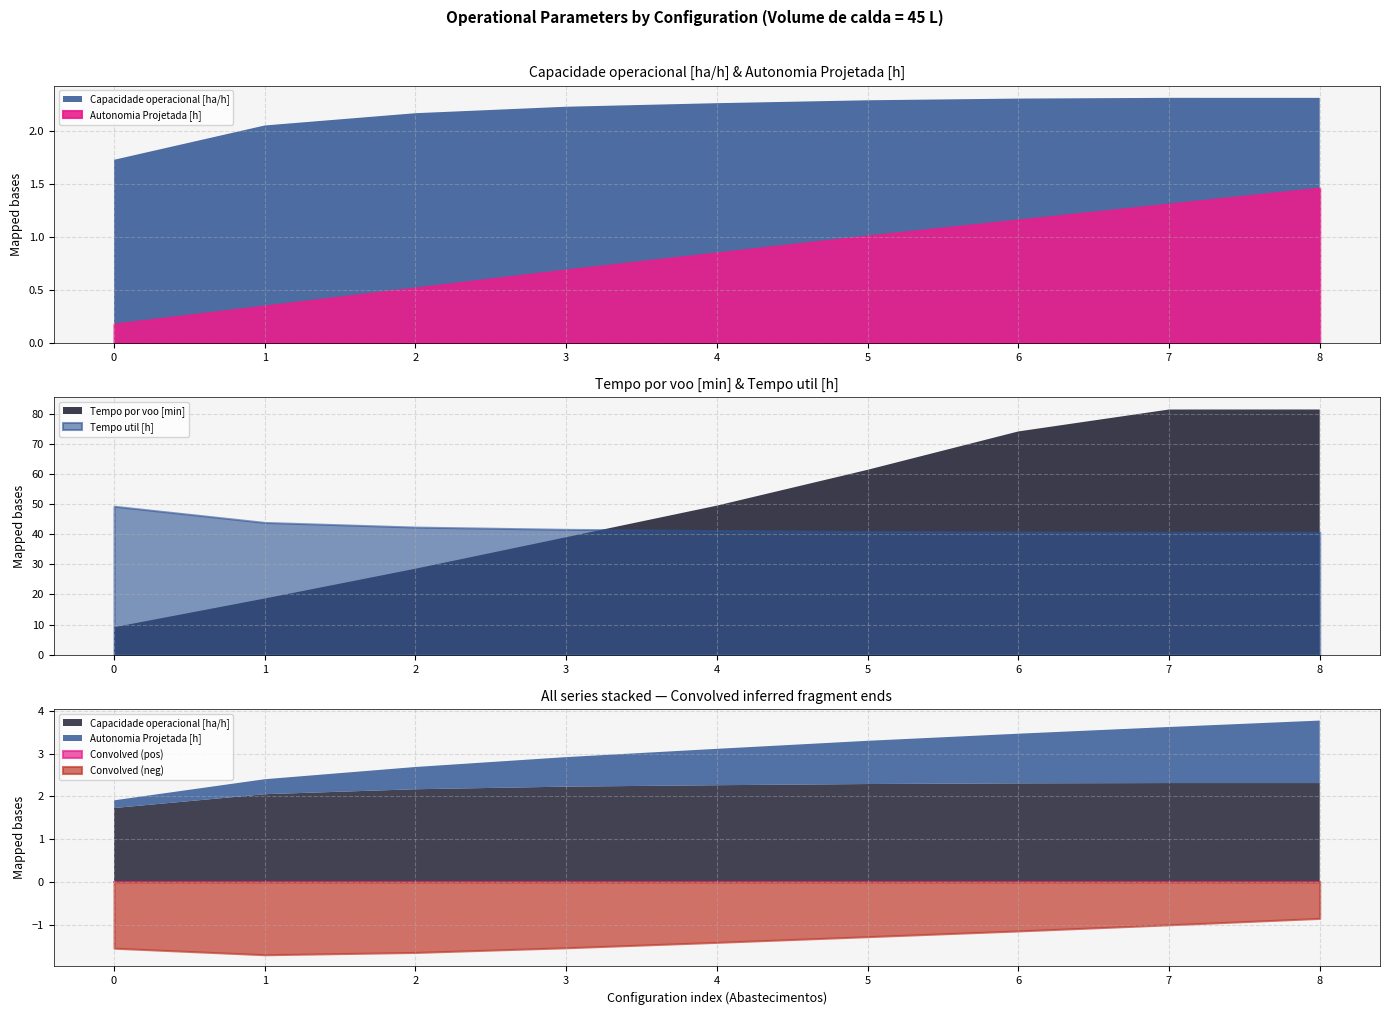

Is the value of Tempo por voo [min] at 2 greater than the value of Capacidade operacional [ha/h] at 2?

Yes